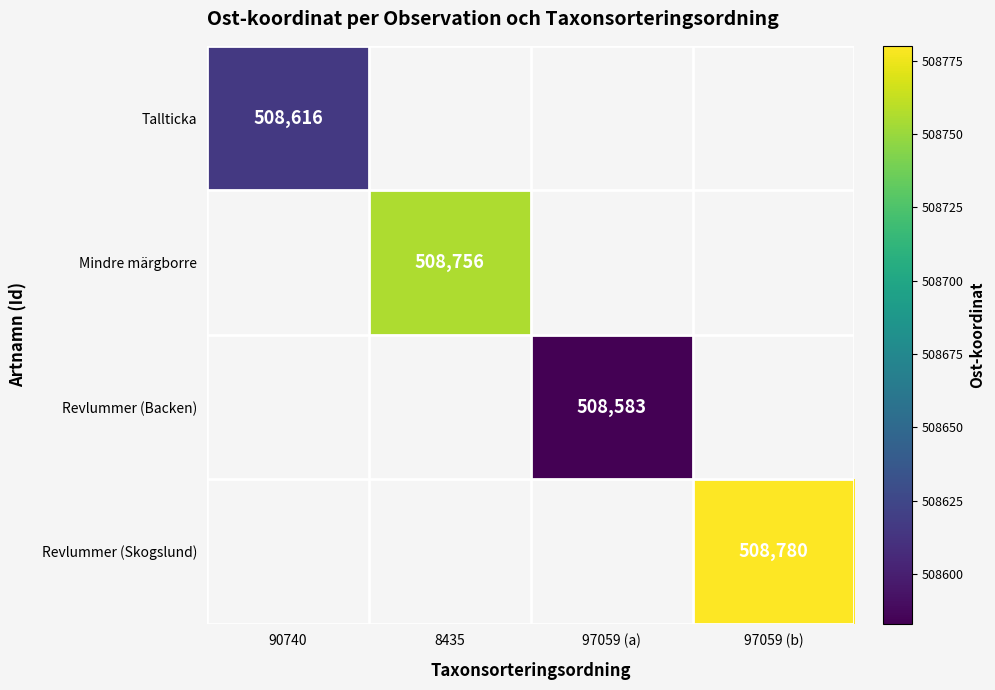

Count the number of data series in this chart.

4